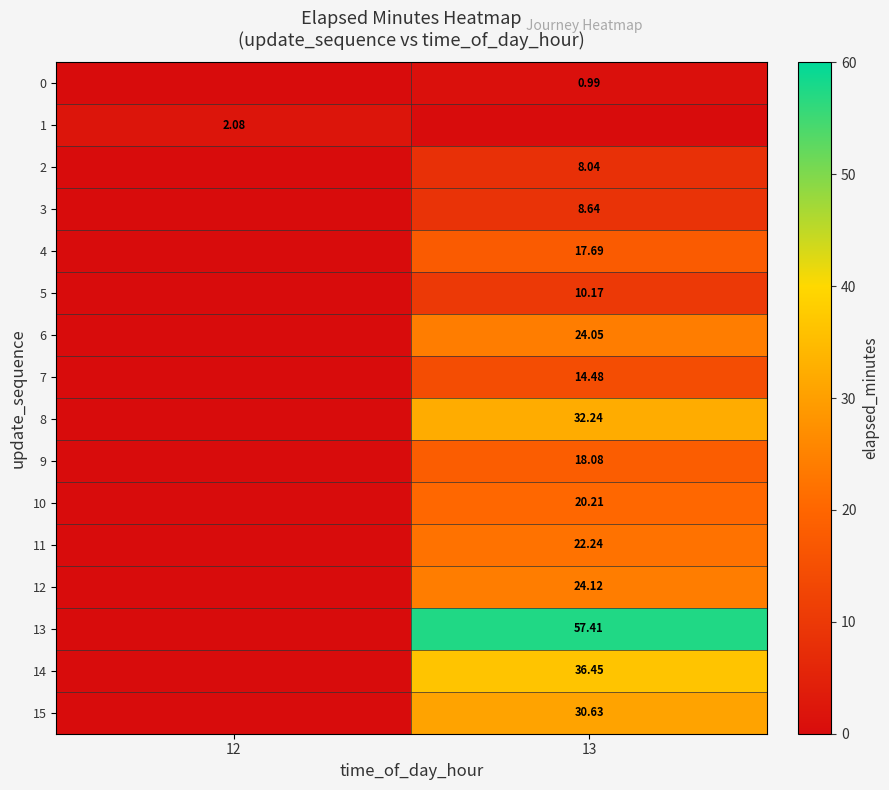

What is the total value across all series at 12?

2.1